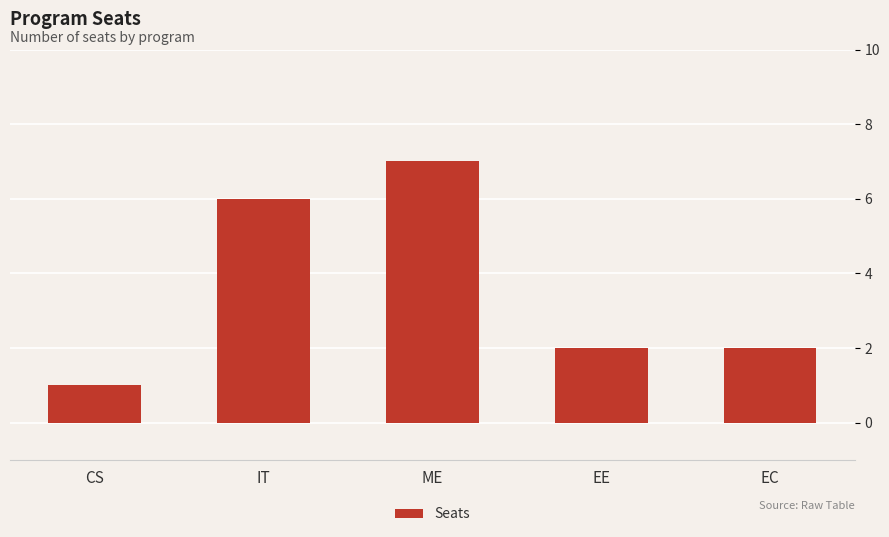

The chart shows a value of 10 at IT. True or false?

False